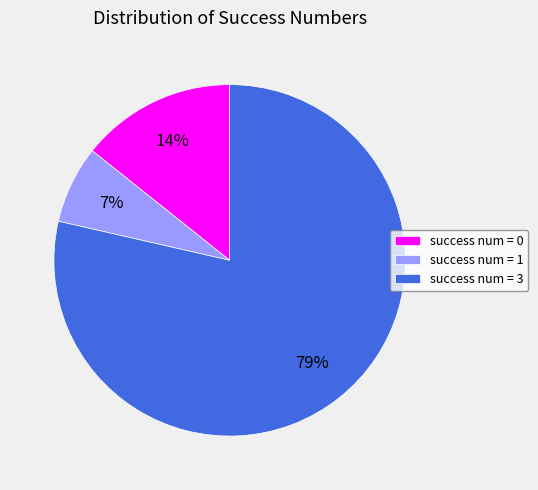

How many slices are in this pie chart?

3